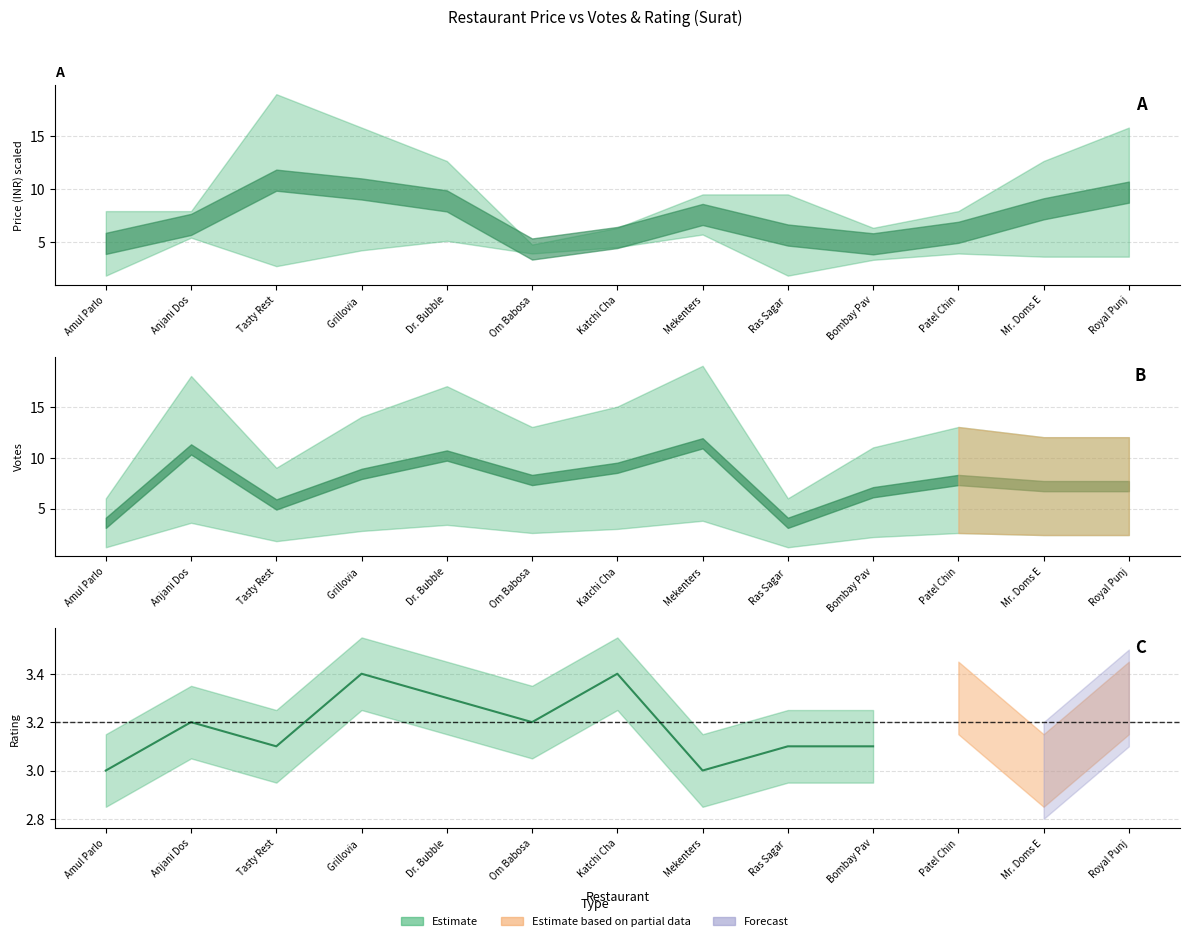

How many data points are above 3?

8